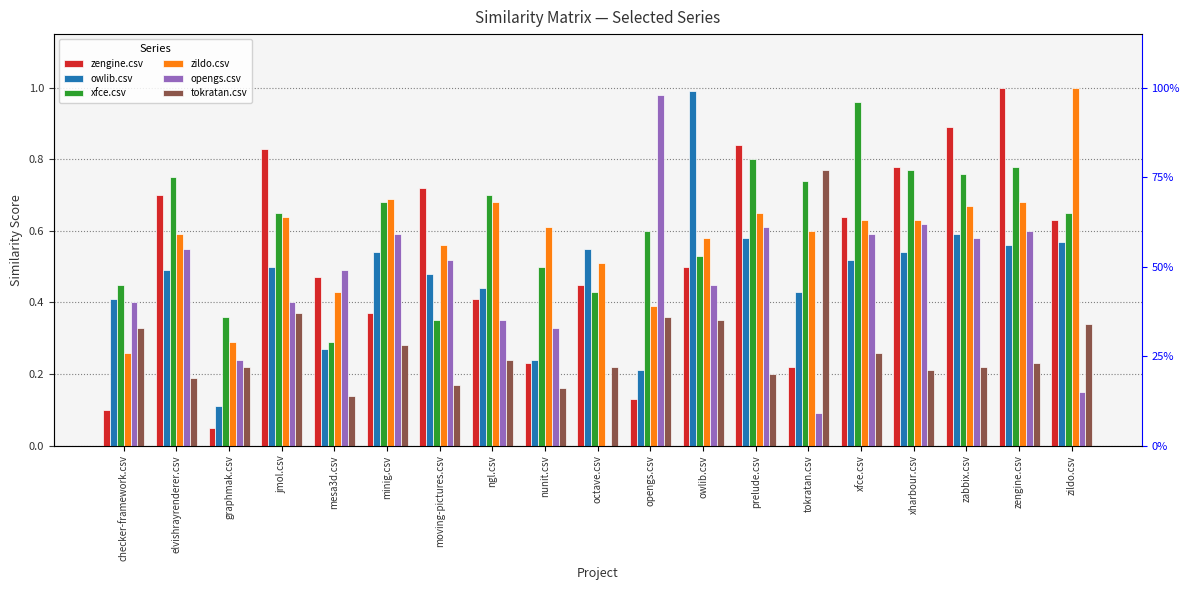

How many categories are shown in the chart?

19